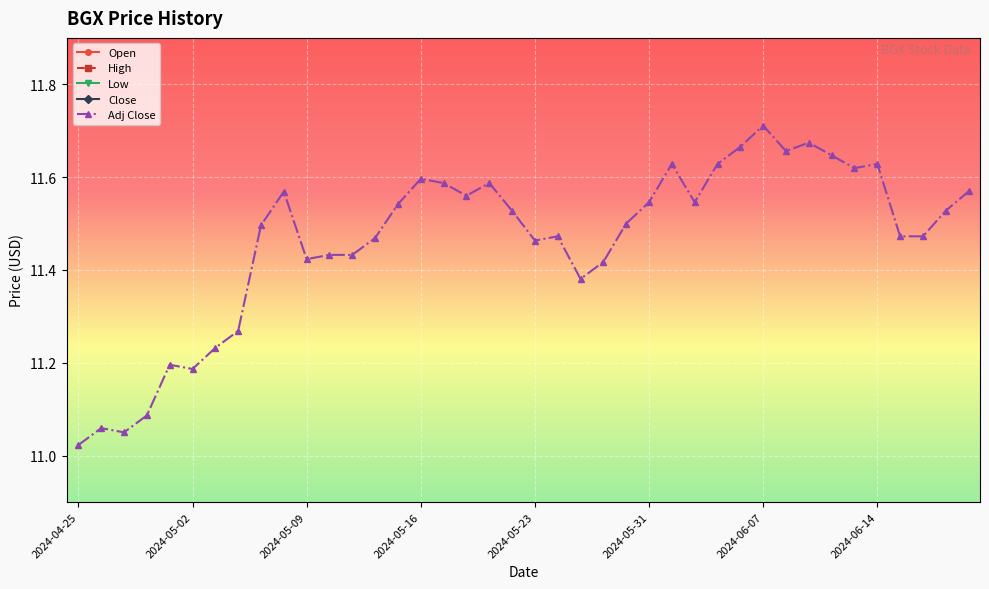

What is the value of the Adj Close point at the 34th from the left?

11.6